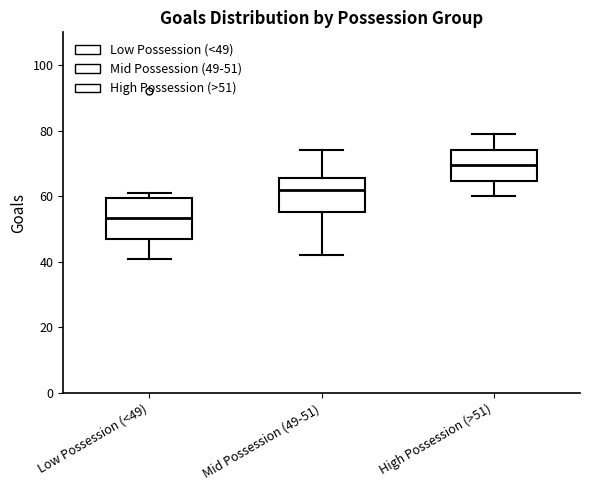

Reading left to right, transcribe this box plot: for each box, give where its median line is, the range the box spans, and where its two whiskers end, as read against the y-axis. The values are not printed on the chart, so give them approximately, as read against the axis.

Low Possession (<49): median 54, box 48 to 60, whiskers 42 to 62
Mid Possession (49-51): median 62, box 56 to 66, whiskers 42 to 74
High Possession (>51): median 70, box 64 to 74, whiskers 60 to 80